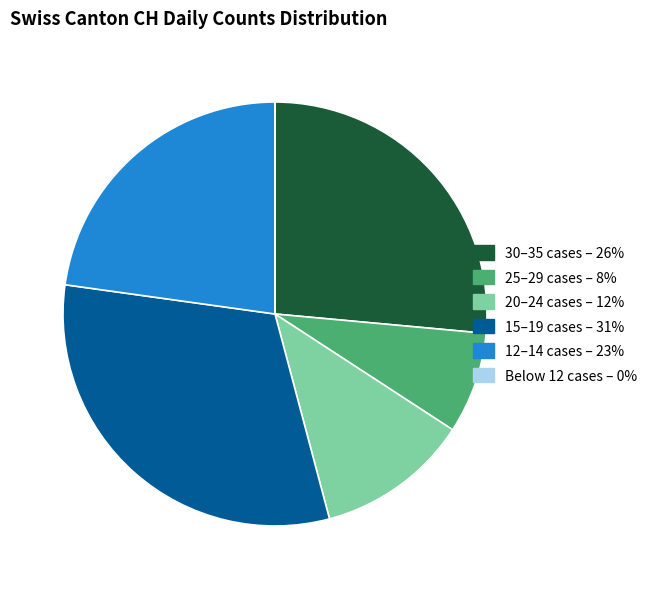

Is there any slice that represents more than half of the pie?

No